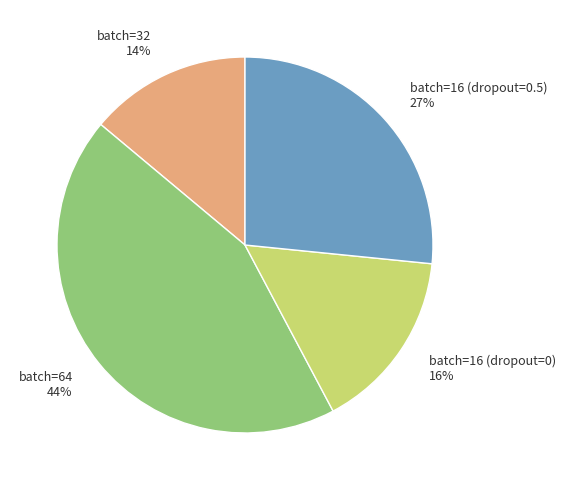

The batch=32 slice represents 14% of the pie. True or false?

True